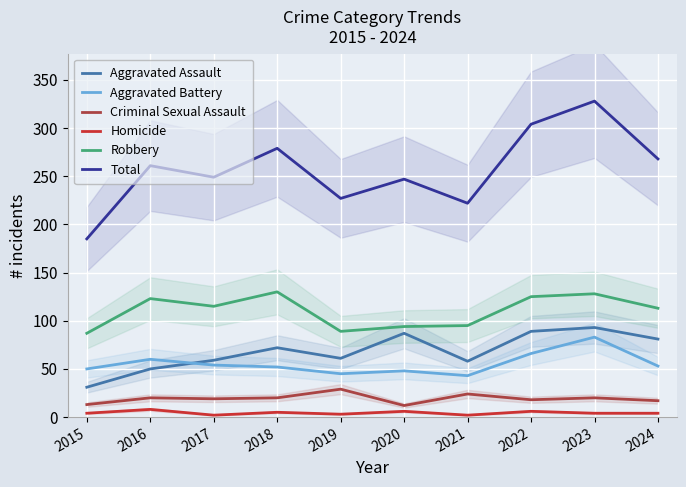

At which label does Total first exceed 261?

2018